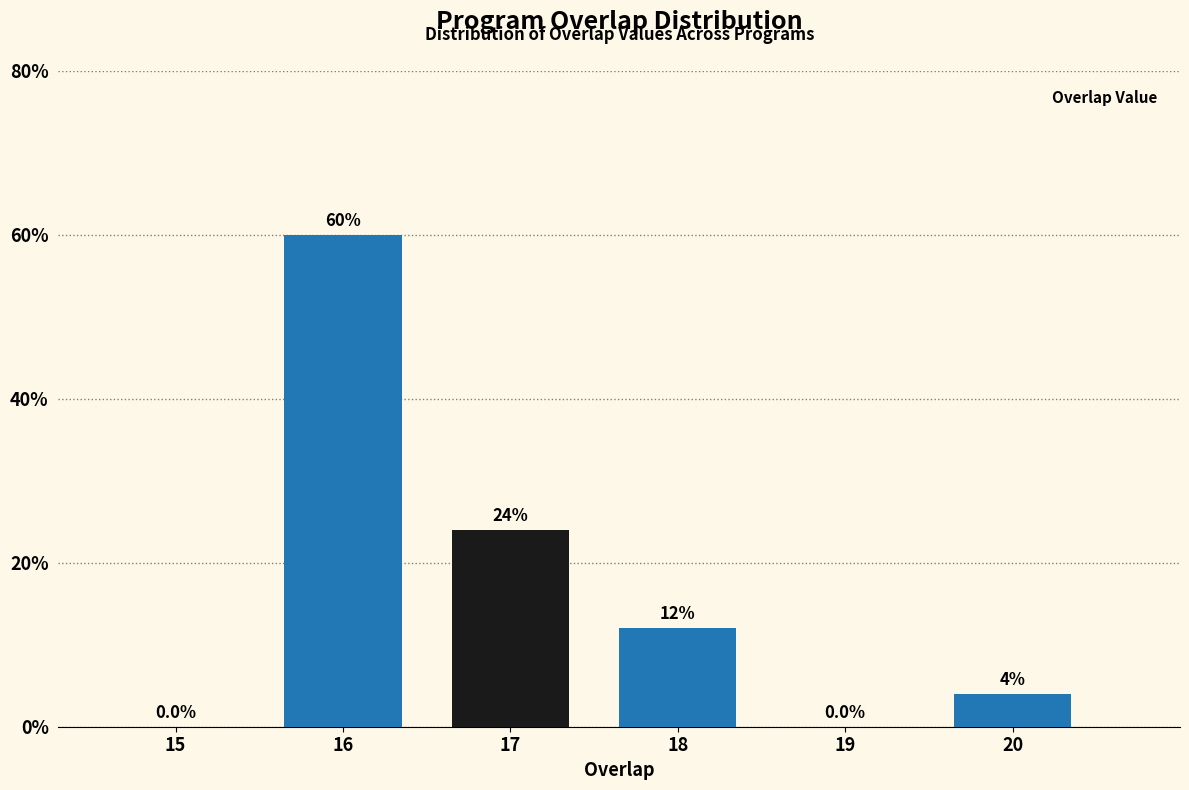

Are the bars horizontal?

No